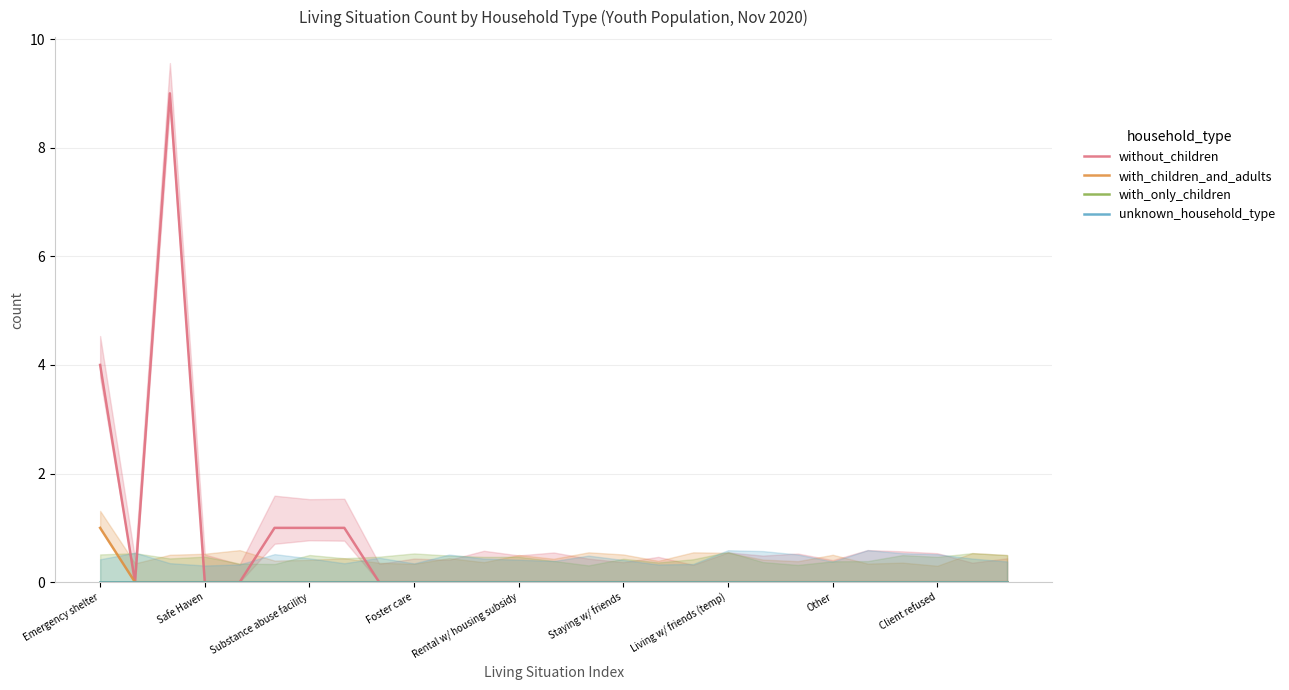

Which category has the highest value in the with_children_and_adults series?

Emergency shelter